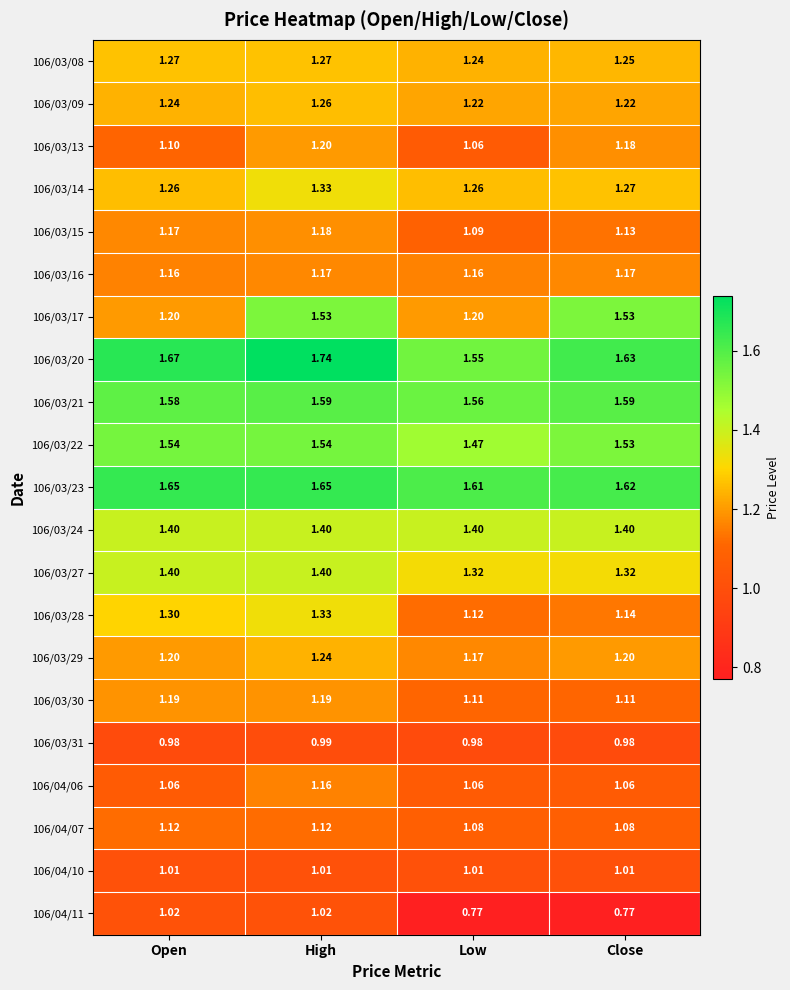

Which label corresponds to the largest value in the chart?

High